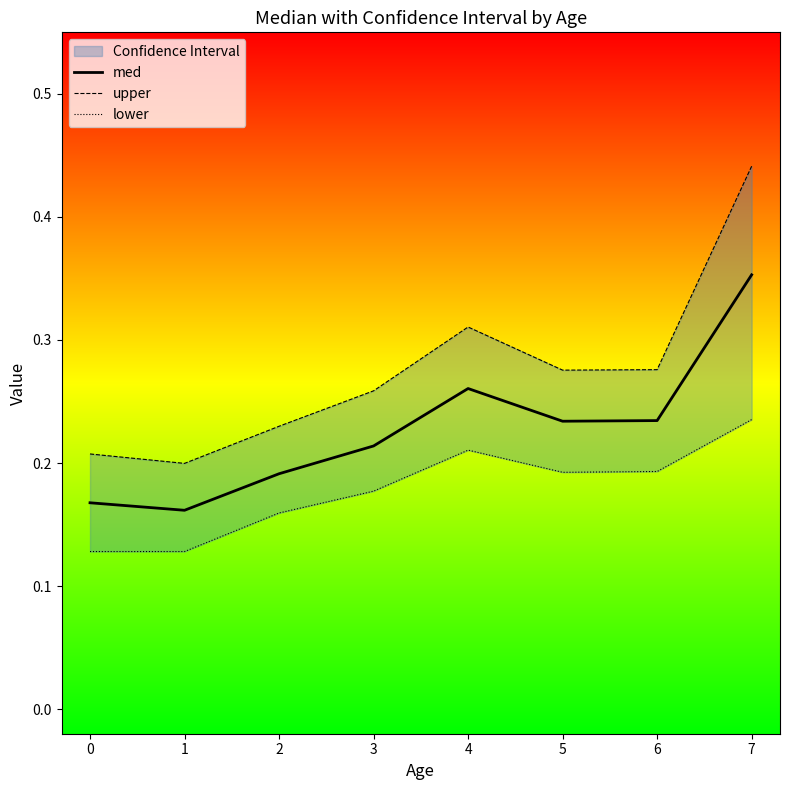

Between 5 and 4, which is larger?

4